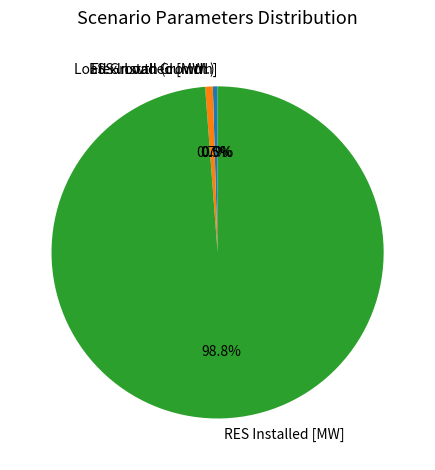

To the nearest percent, what portion does RES Installed [MW] represent?

99%